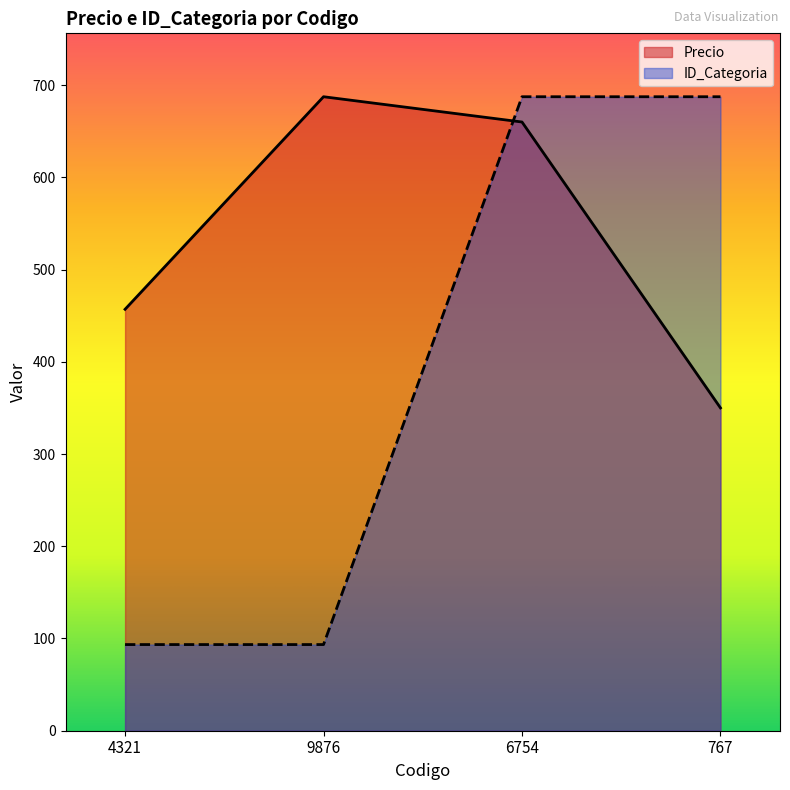

What is the label of the 3rd point from the left?

6754